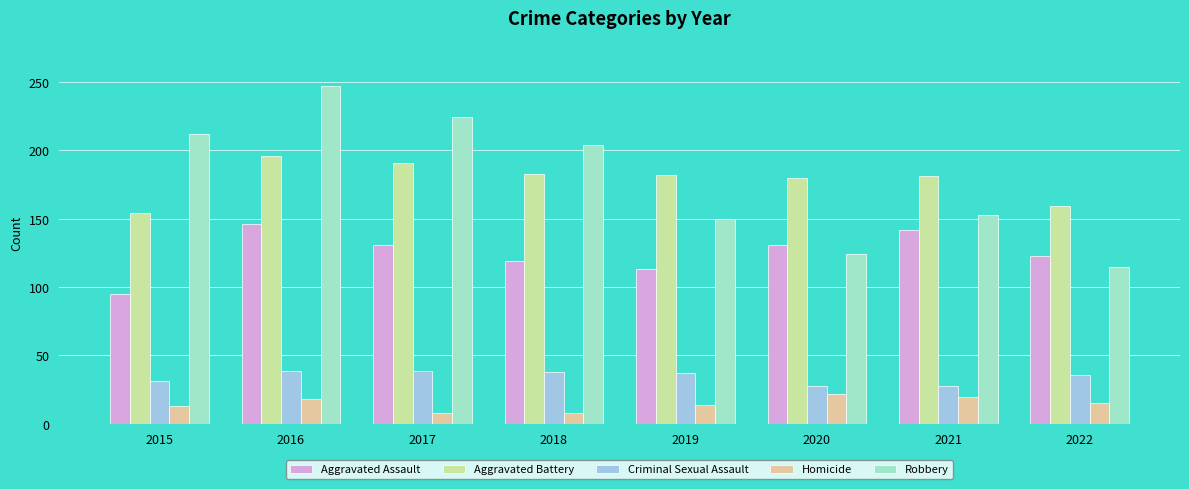

The Robbery series shows 75 at 2020. True or false?

False